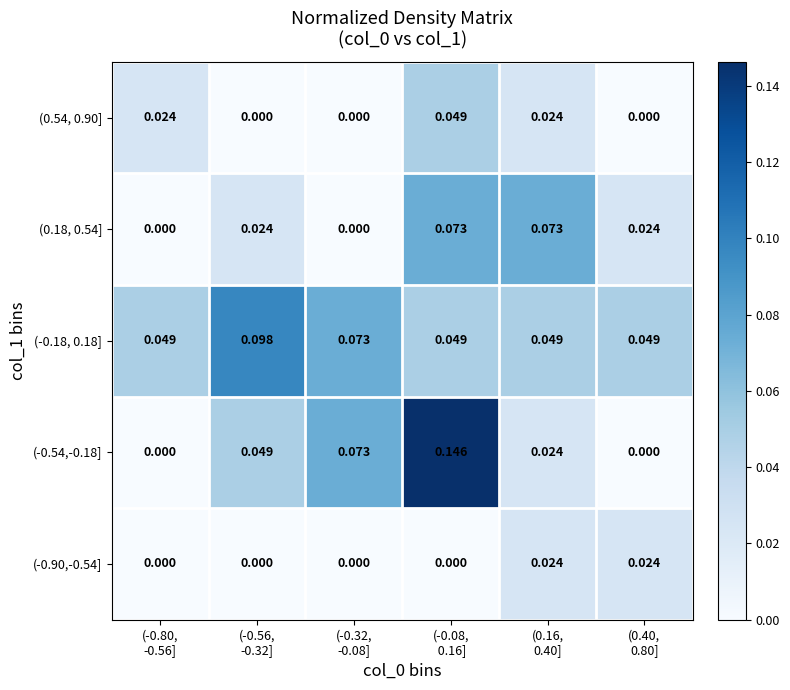

How many positive values does the (-0.54,-0.18] series have?

4